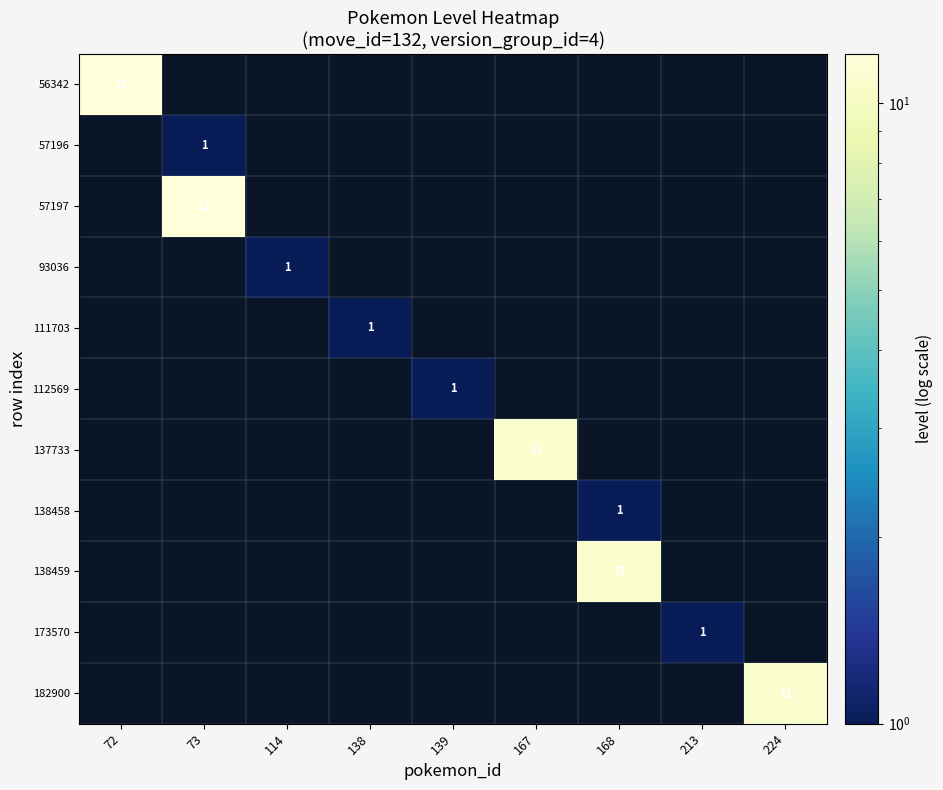

What is the spread (max minus min) of values at 138?

1